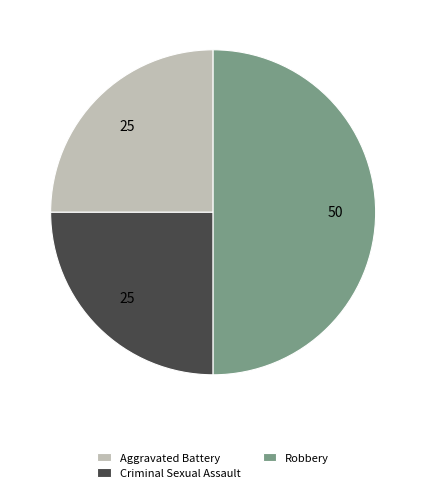

Count the number of slices in the pie.

3